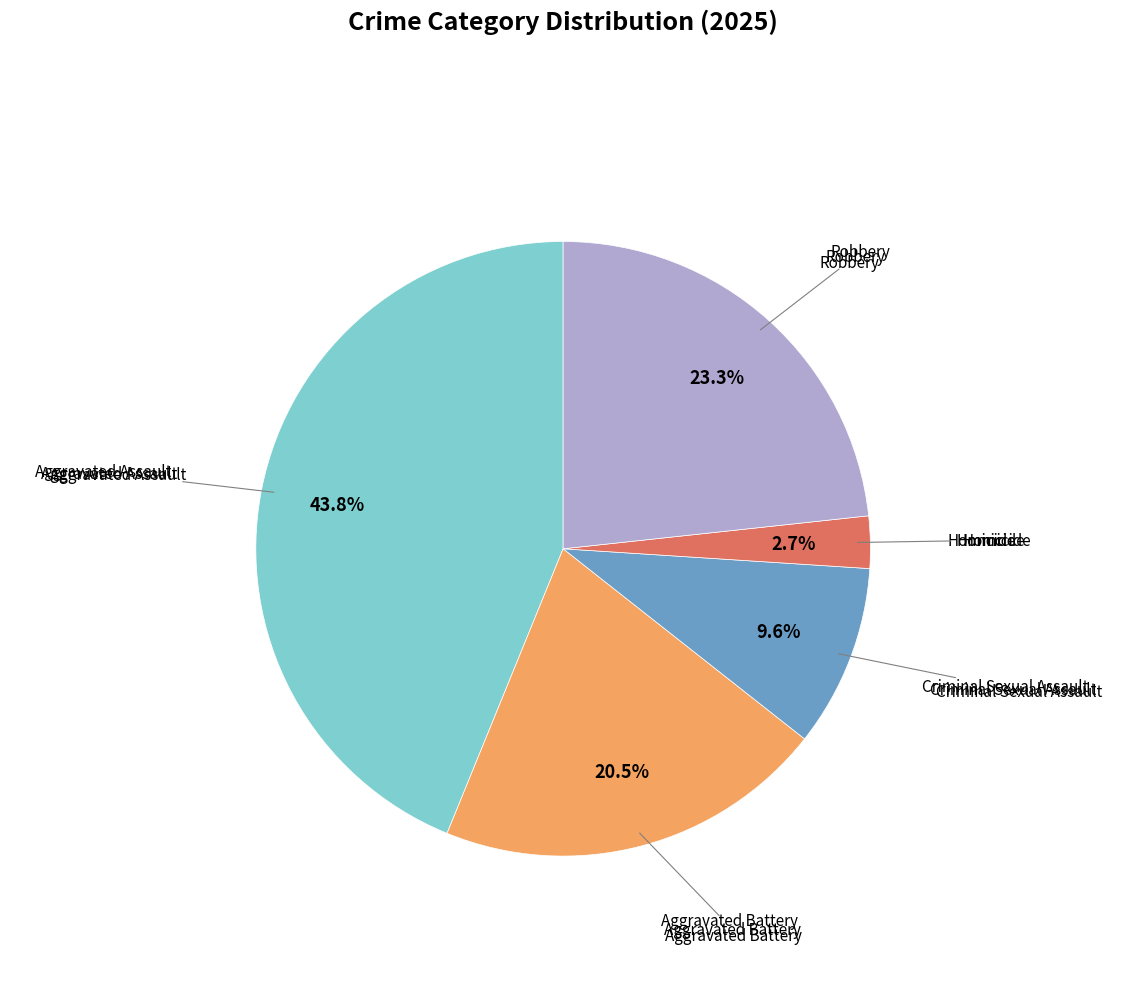

Does any single category account for the majority?

No